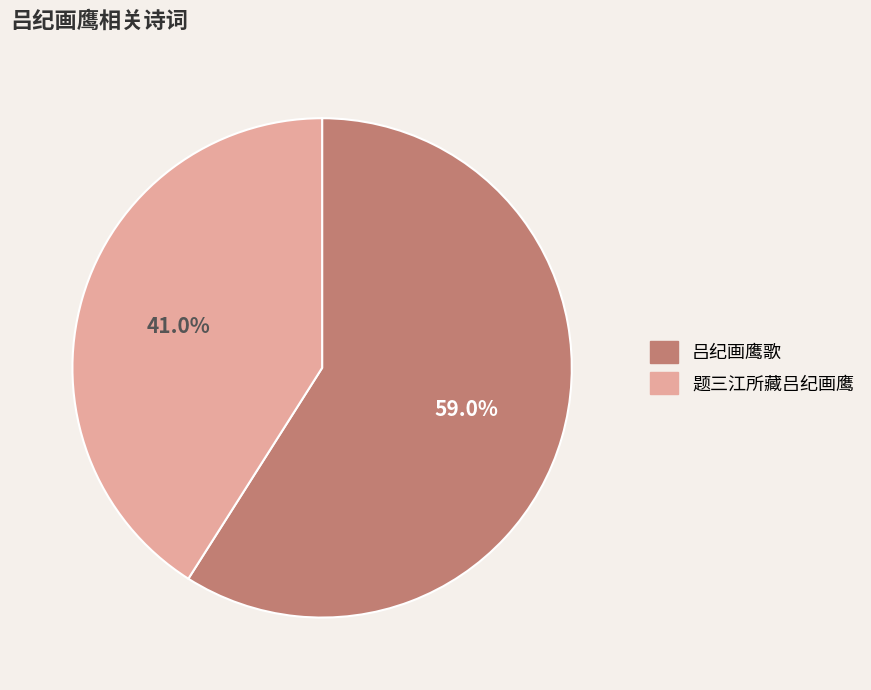

Is it true that 吕纪画鹰歌 is 67% of the pie?

False